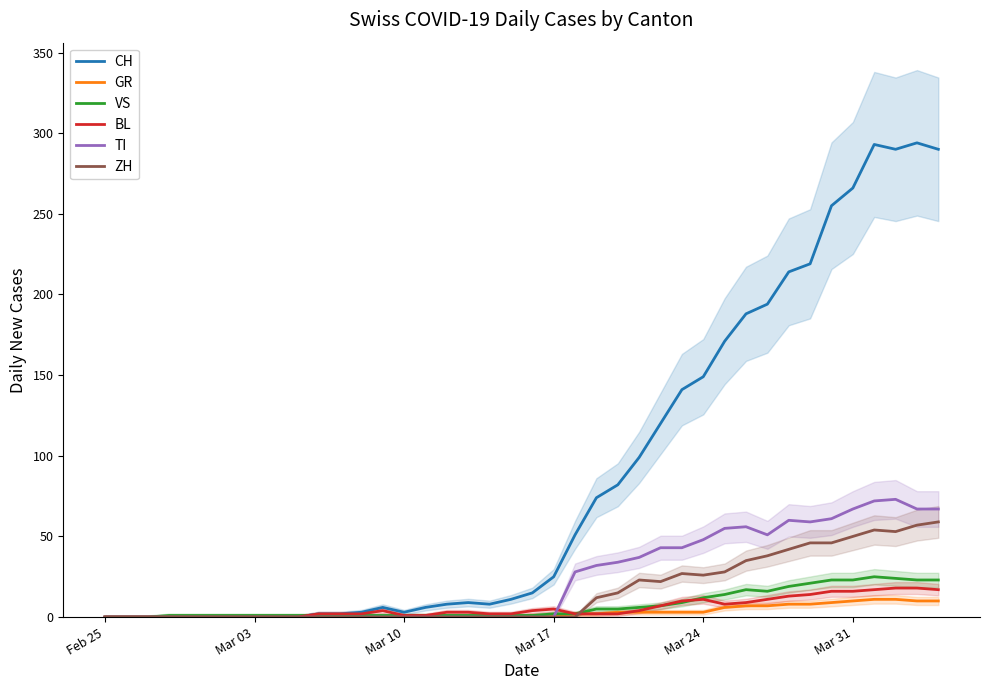

The value of BL at Feb 25 is 10. True or false?

False